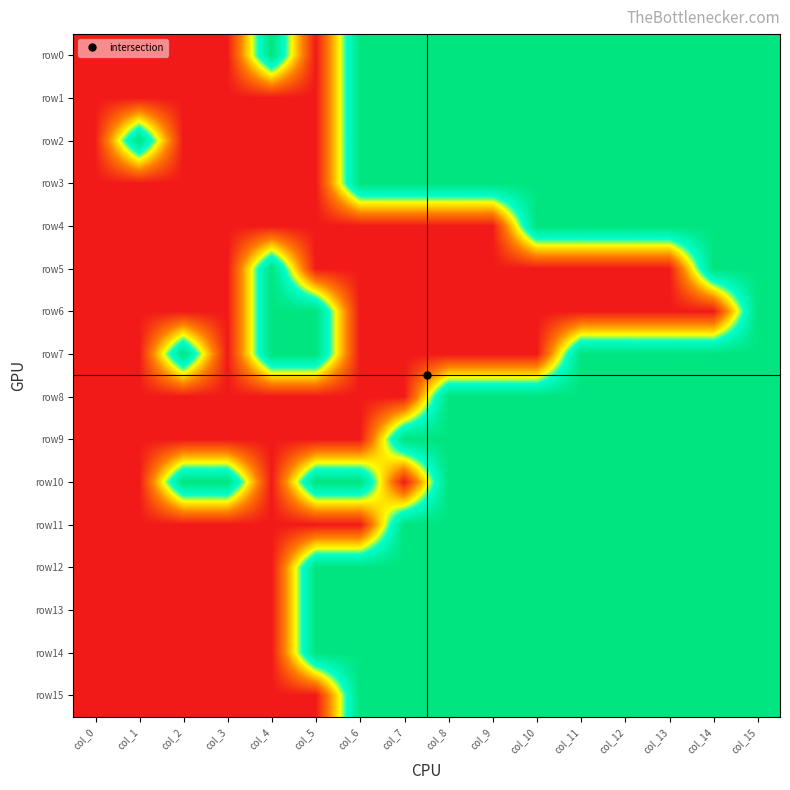

At how many categories does at least one series exceed 0?

15